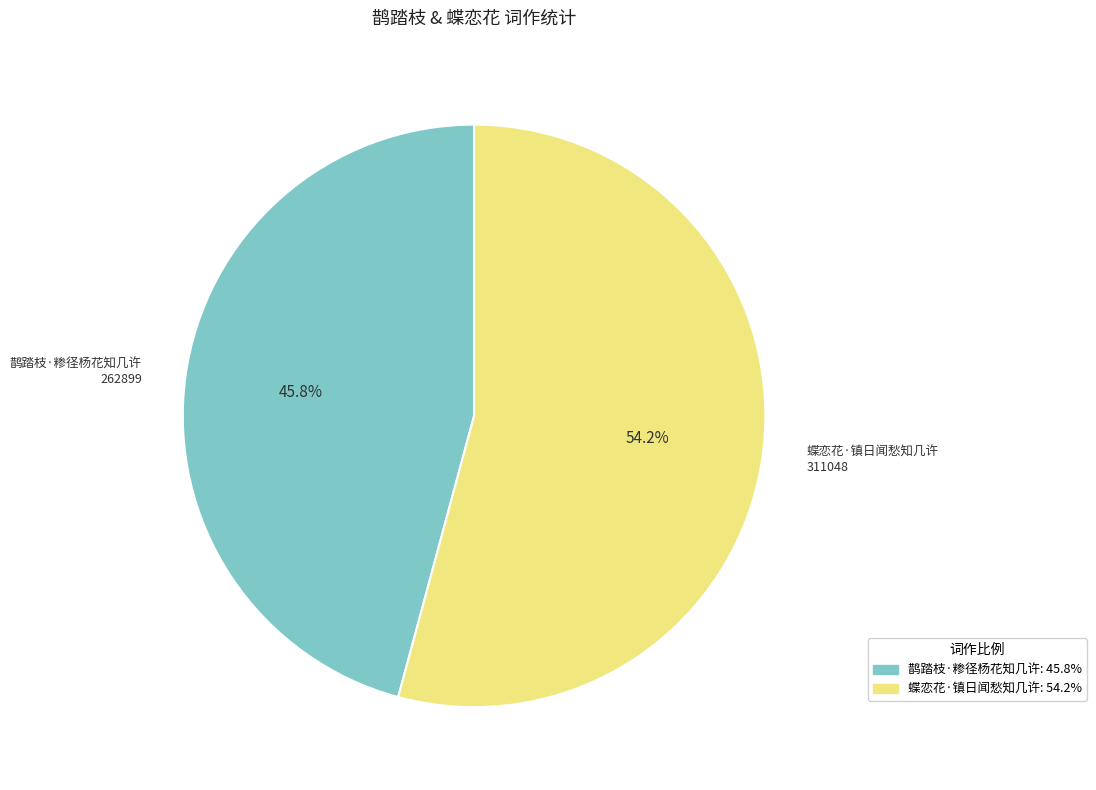

How many segments does this pie chart have?

2